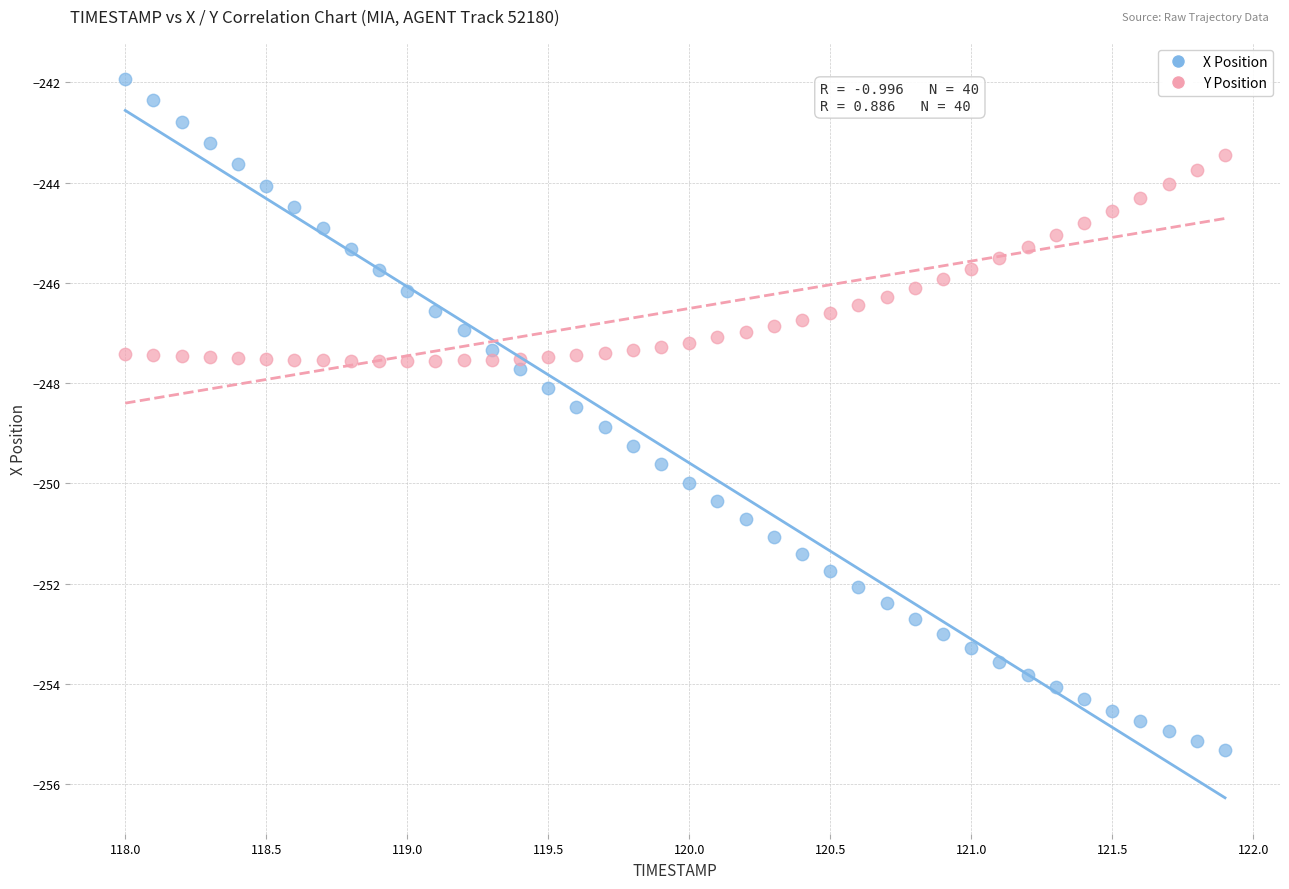

Across all data points, what is the range of Y values (max minus min)?

13.4